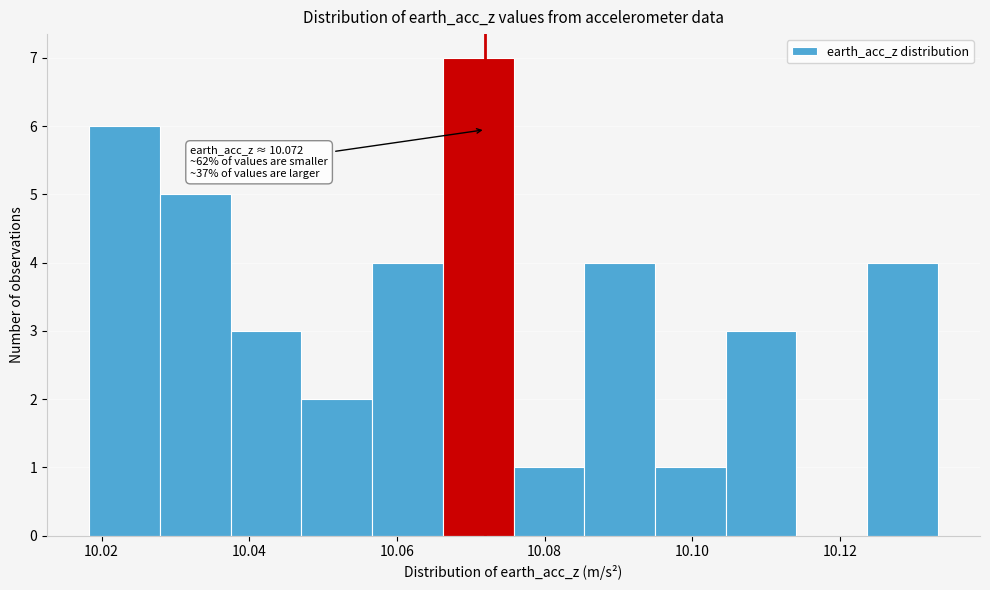

Over which range of the x-axis is the bar tallest?

10.066 to 10.076